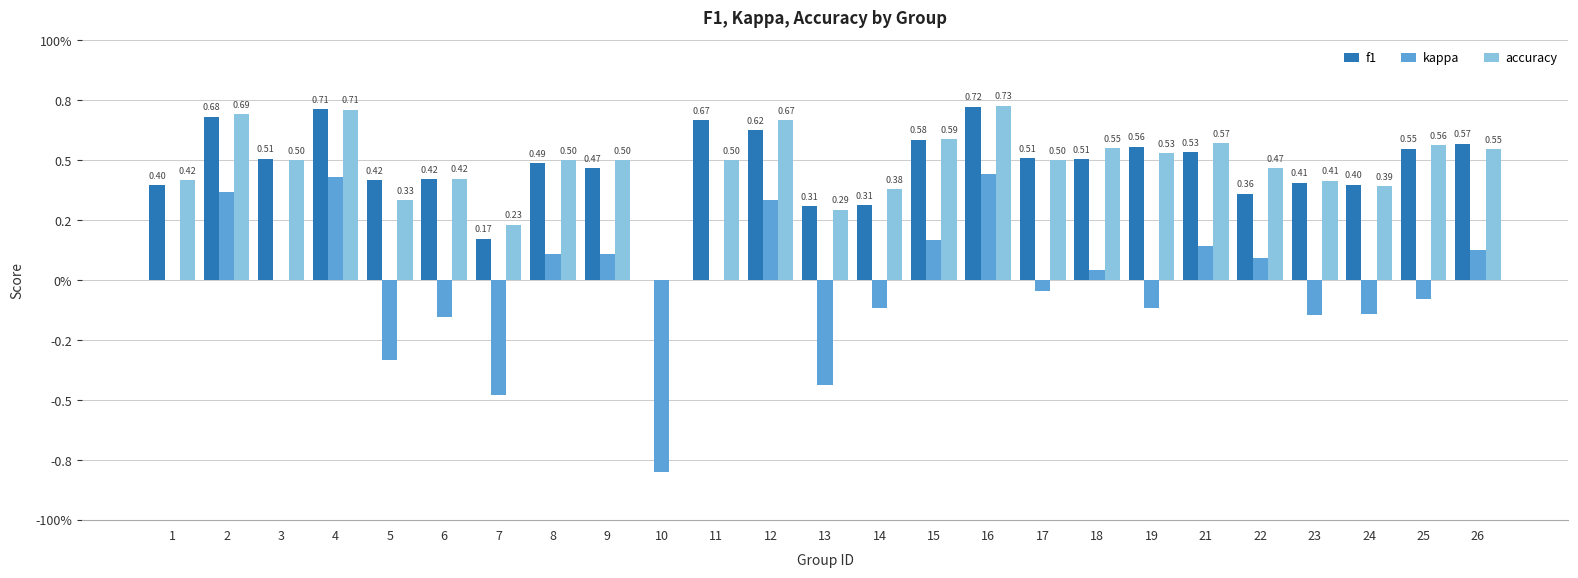

What are all the series names shown in the legend?

f1, kappa, accuracy